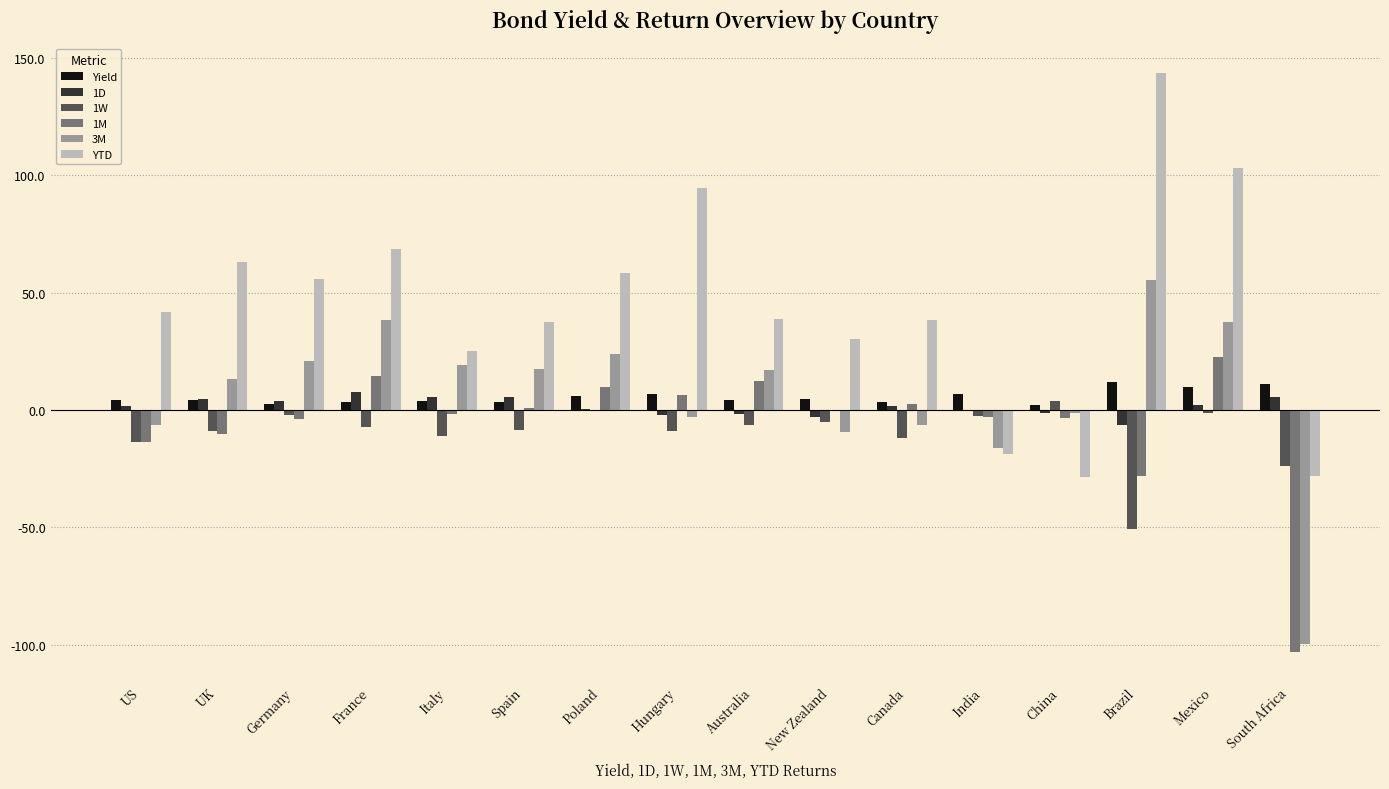

Which series changed the most between Spain and Brazil?

YTD